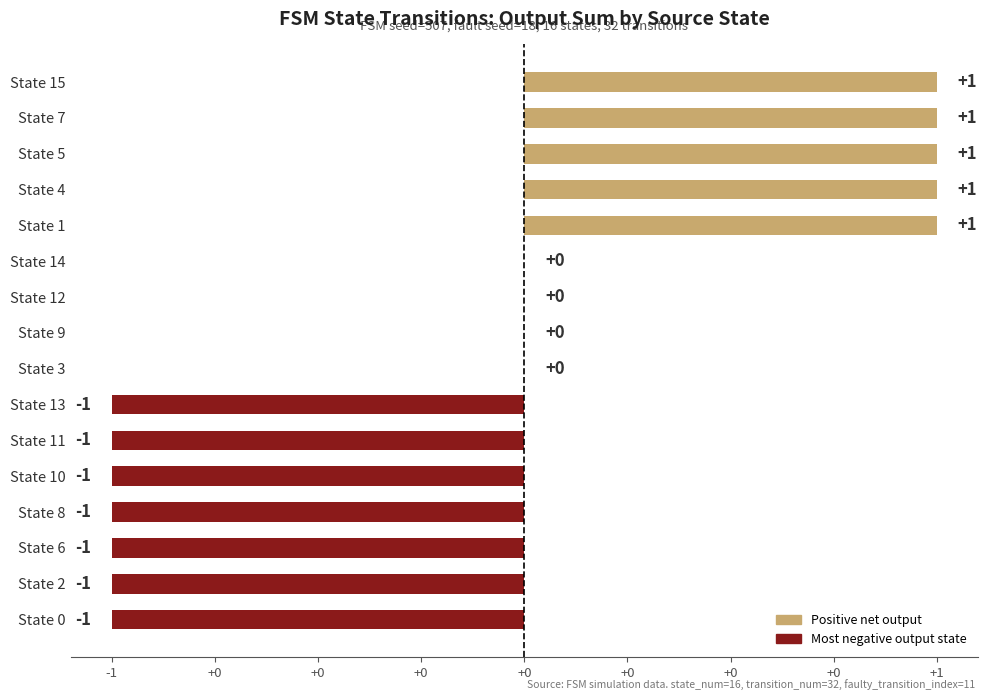

Are the bars horizontal?

Yes